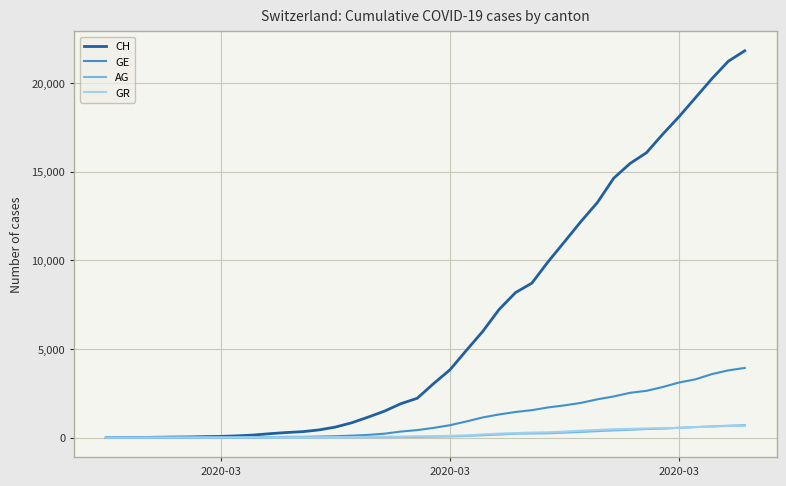

Which series has the largest total across all categories?

CH